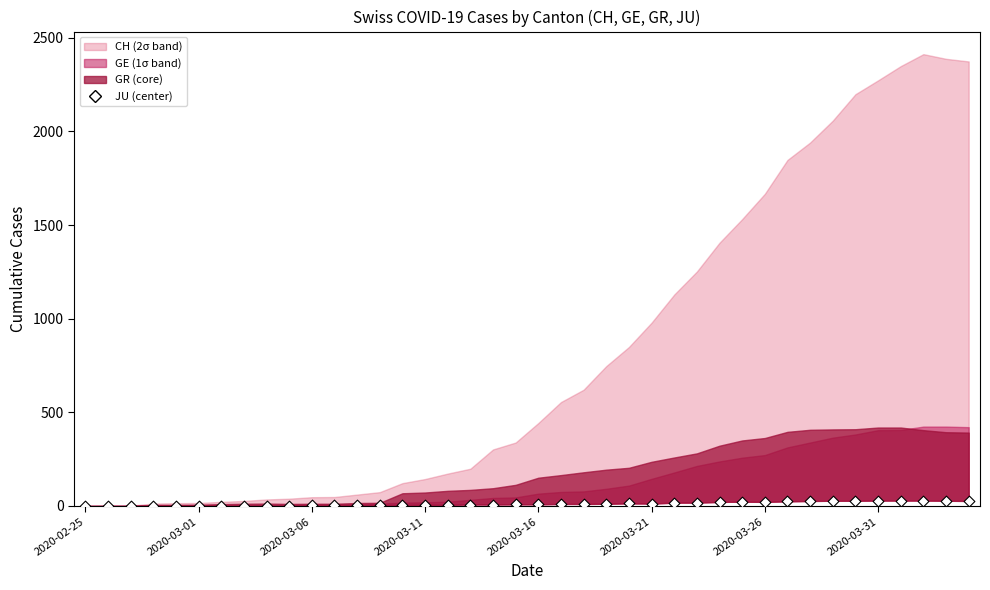

What is the range of Y values (max minus min)?

29